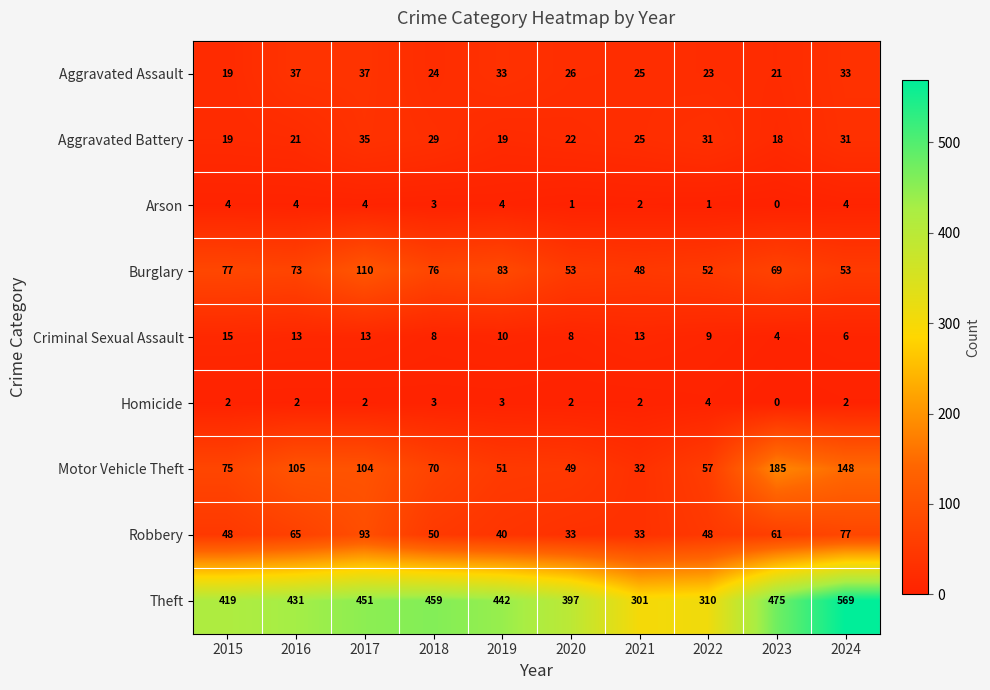

What is the sum of the Theft values at 2023 and 2015?

894